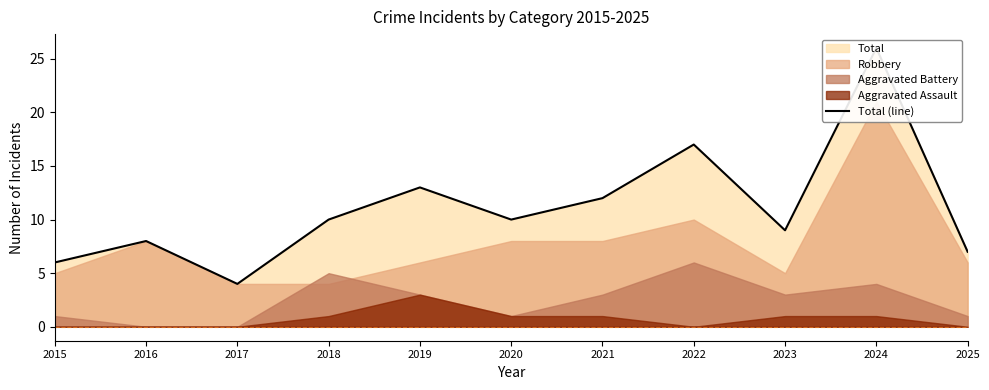

What is the average value?

11